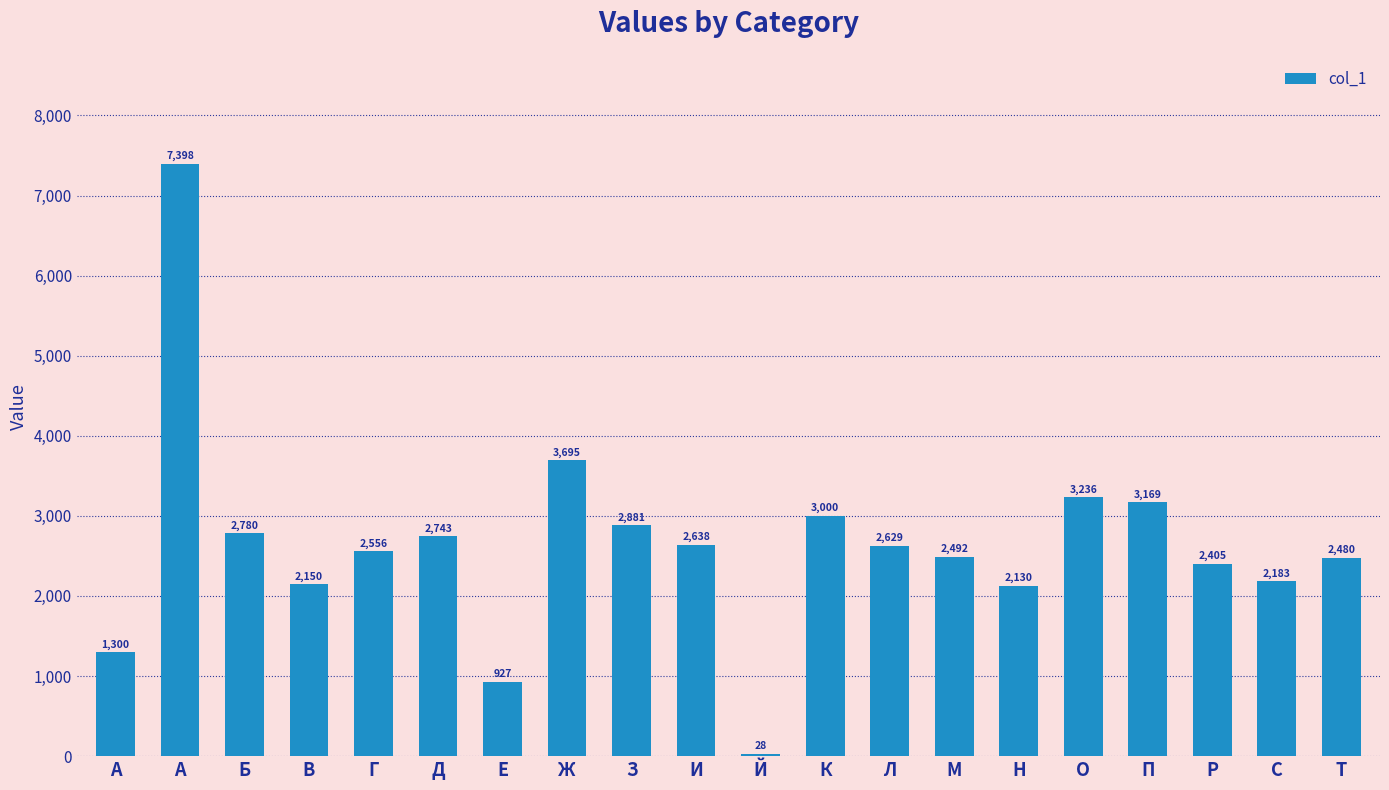

What position from the right is М?

7